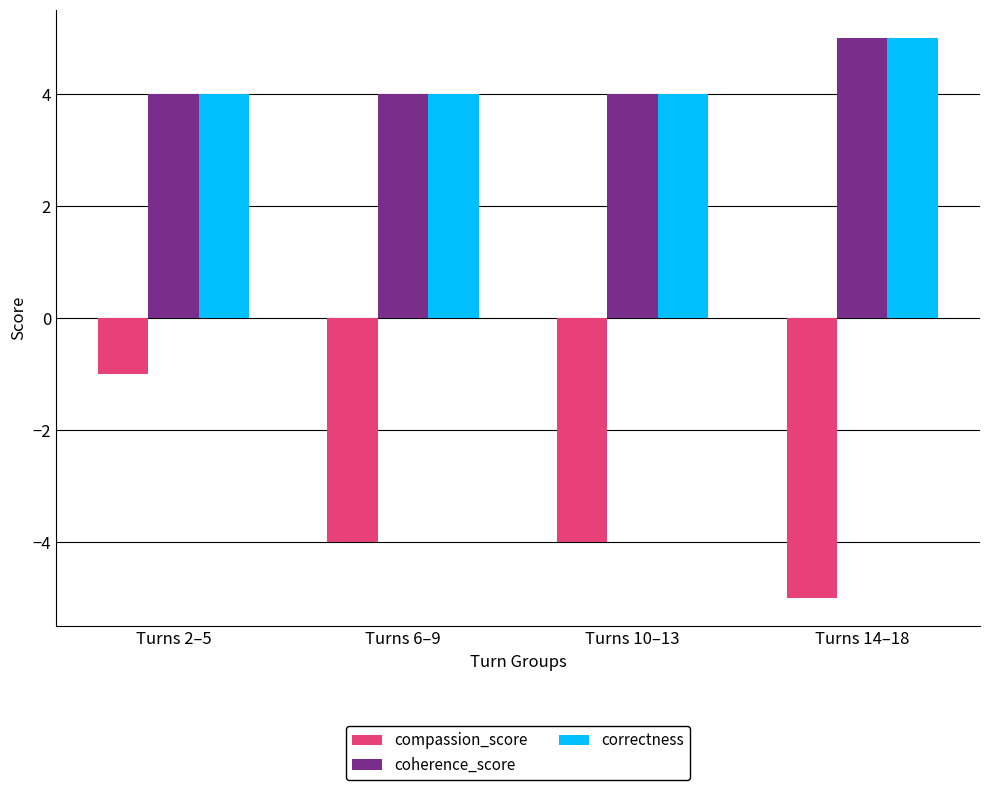

Count the correctness values in the range 4 to 5.

4